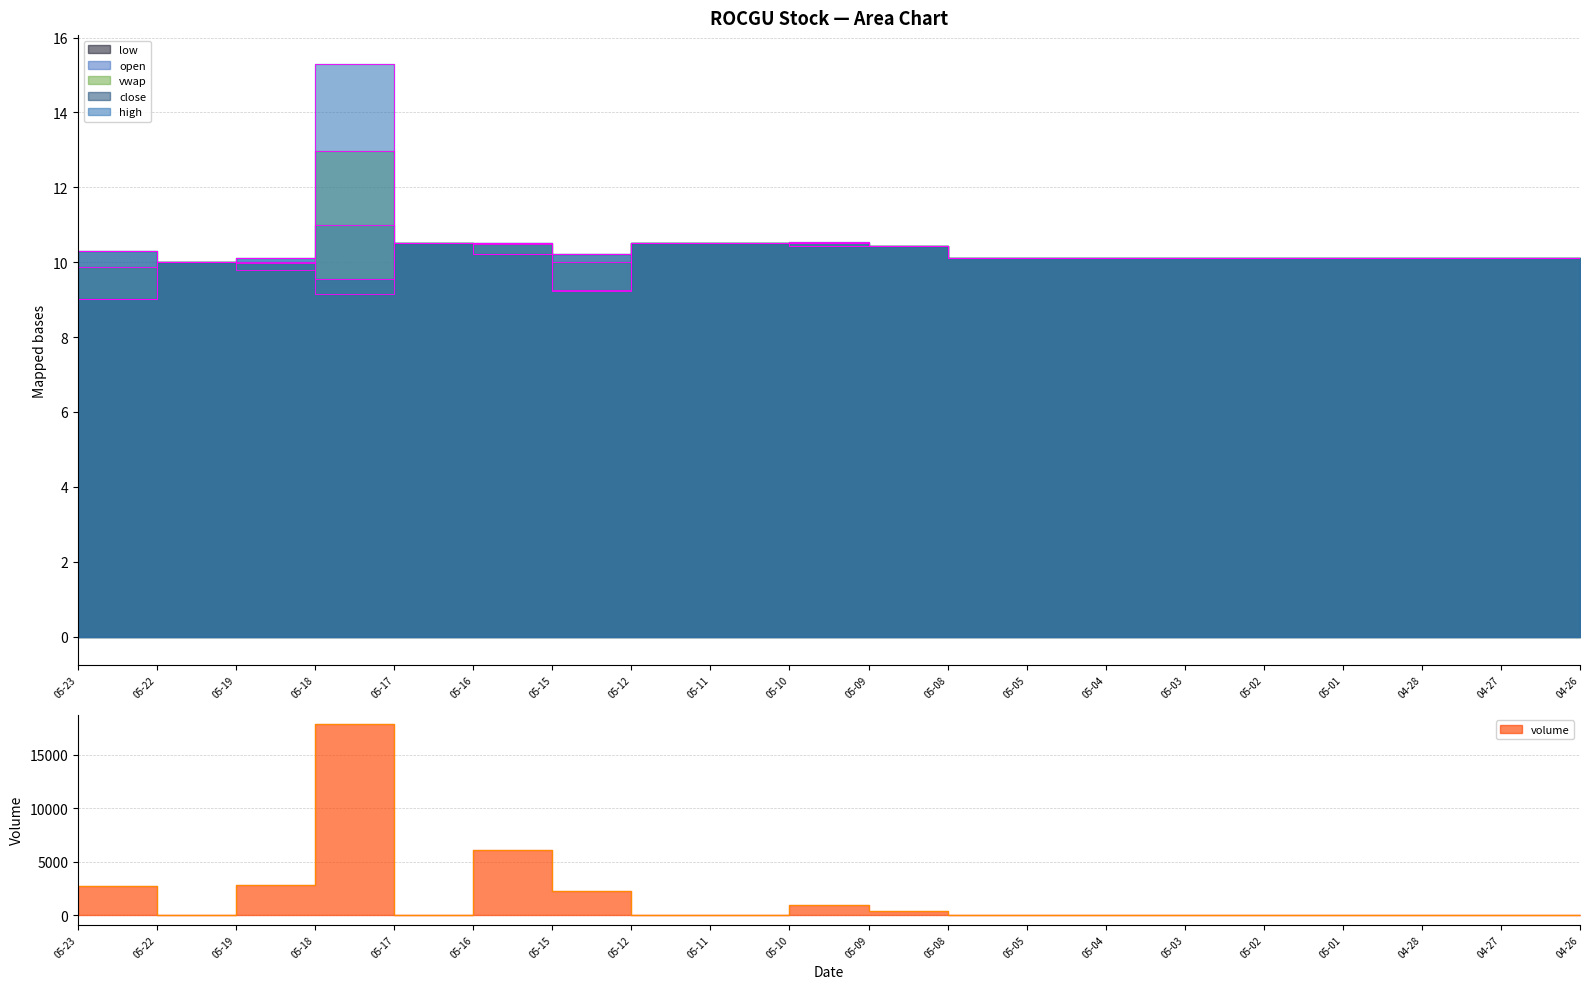

What is the value of the low point at the 16th from the left?

10.1